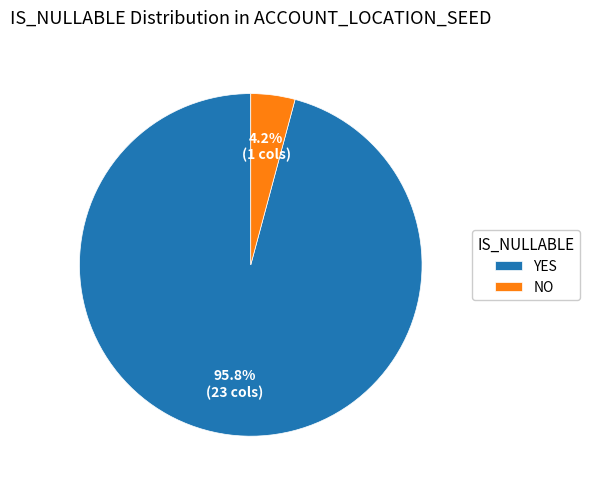

Which category has the smallest portion of the pie?

NO